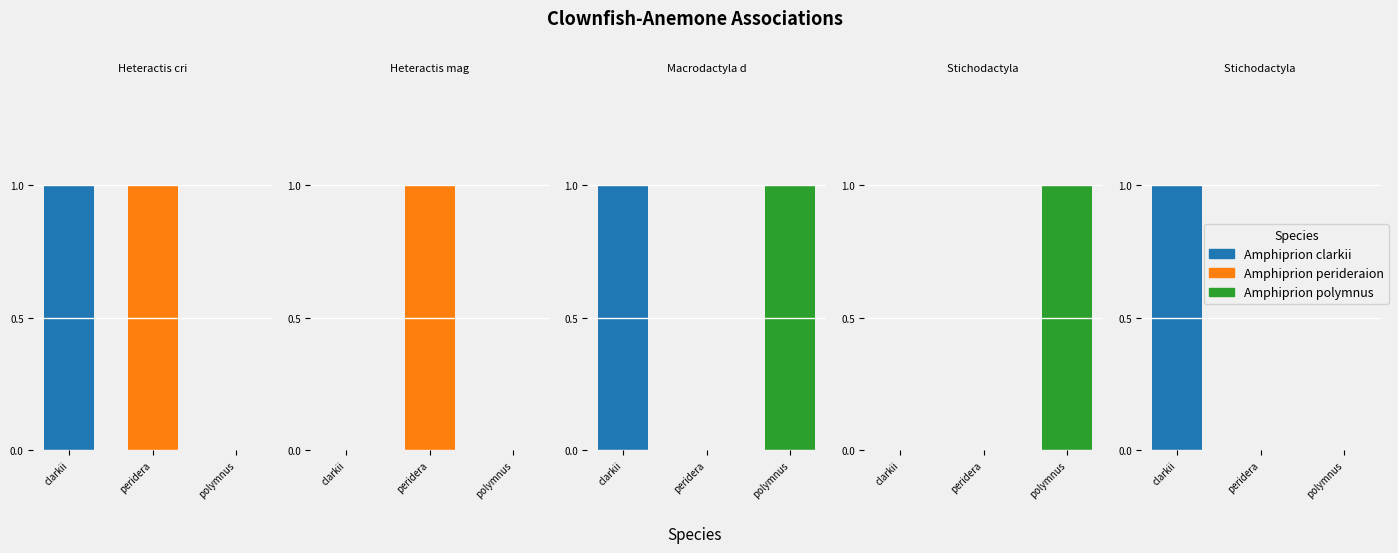

How many Amphiprion perideraion values are between 0 and 1?

5